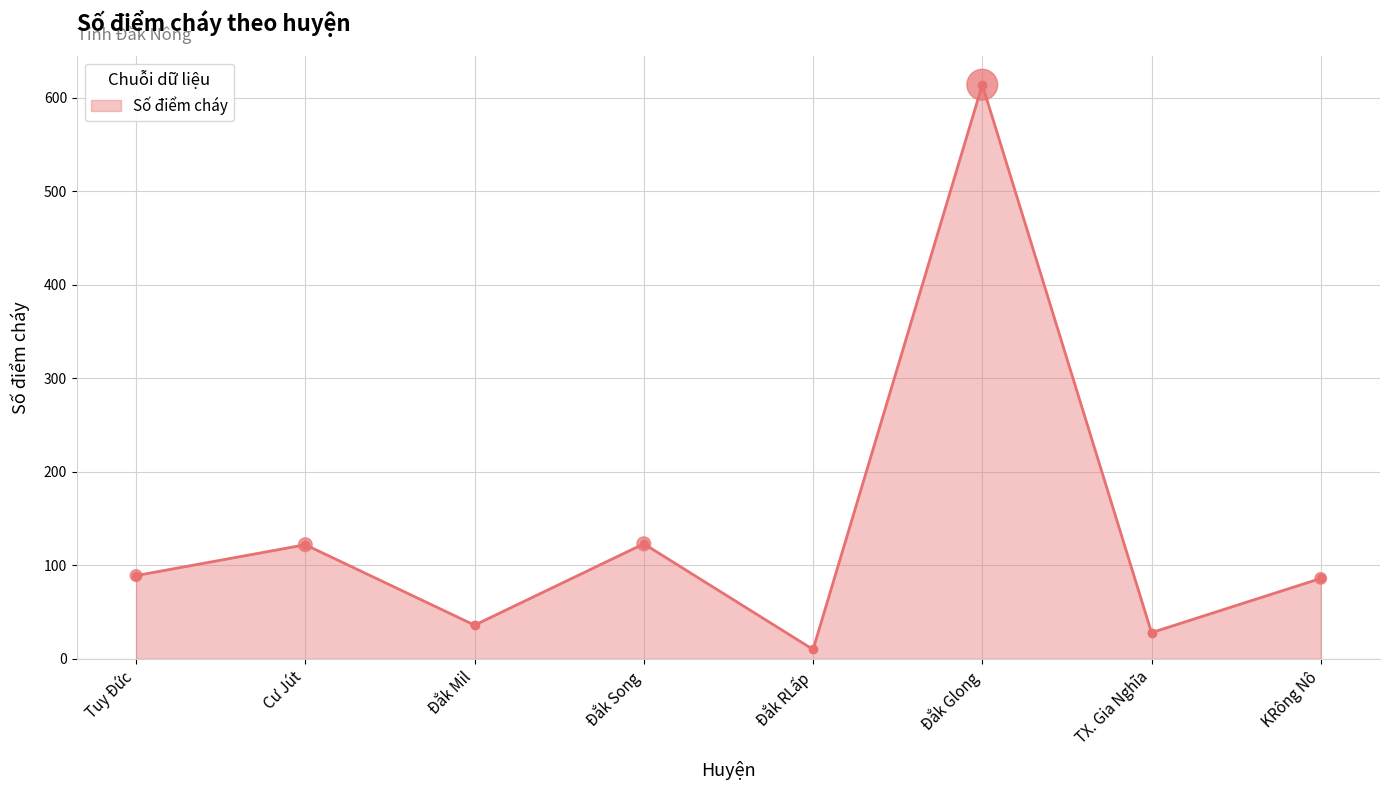

What is the ratio of the value at KRông Nô to the value at Đắk Mil?

2.4